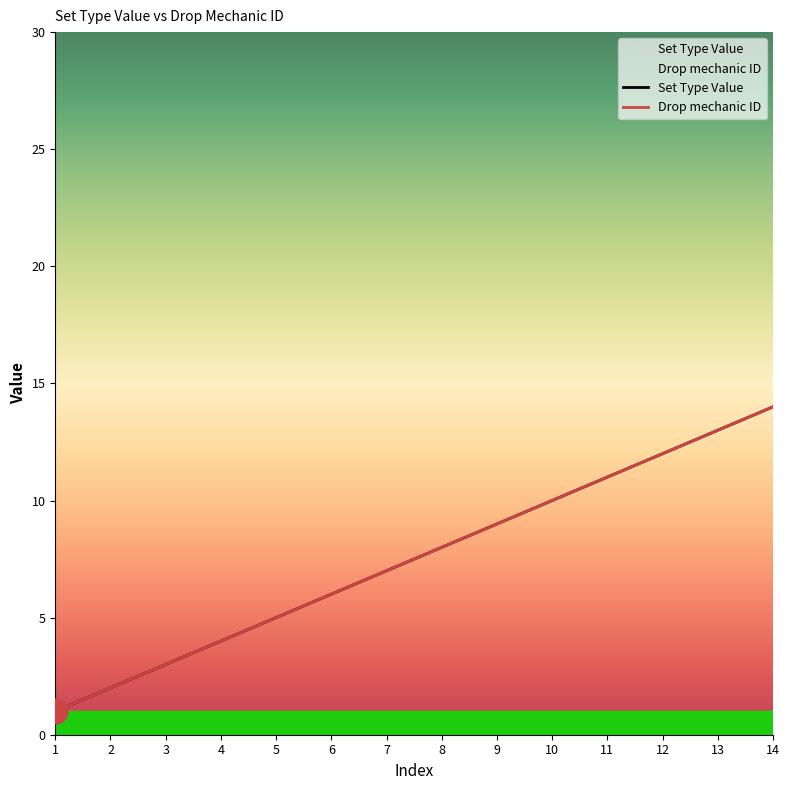

The value of Drop mechanic ID at 13 is 7. True or false?

False